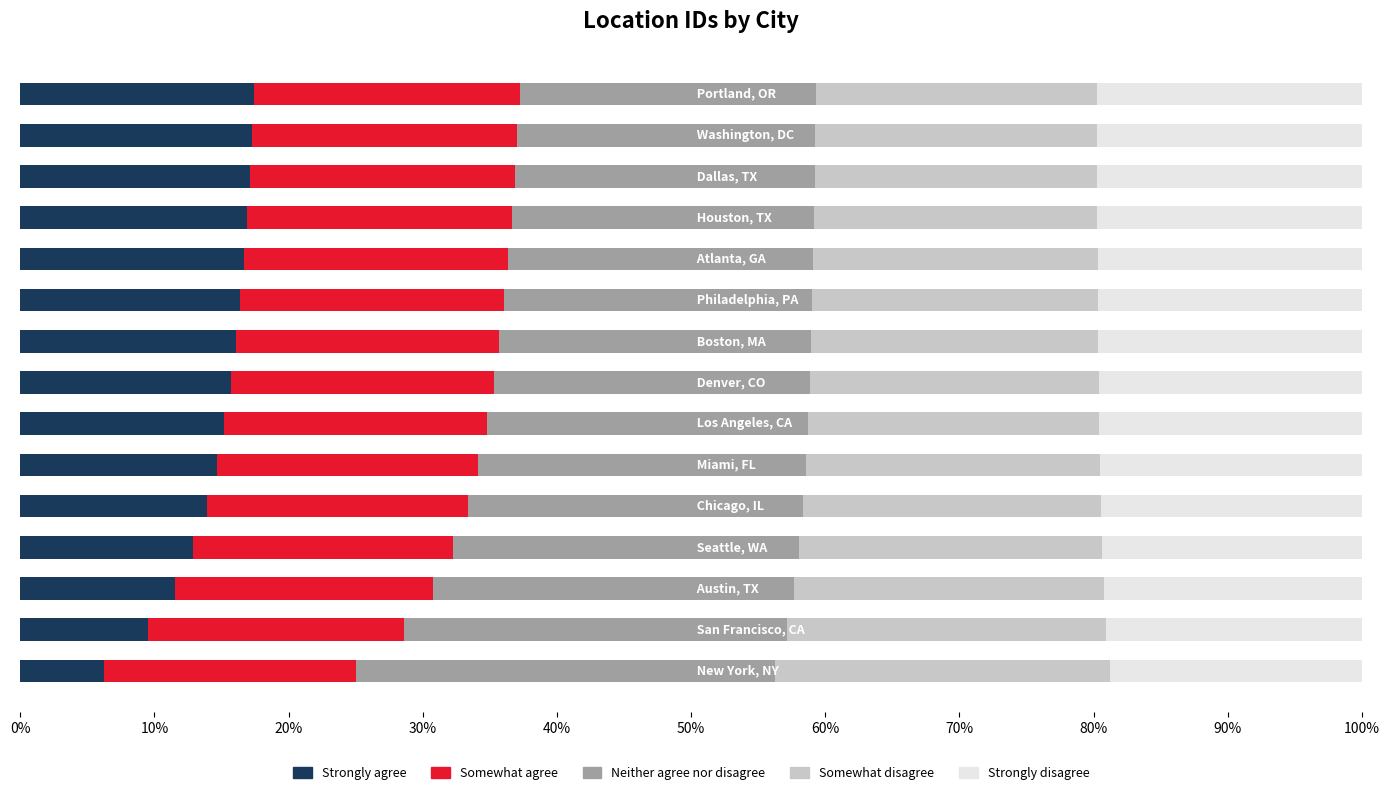

What is the average value of the Strongly agree series?

14.5